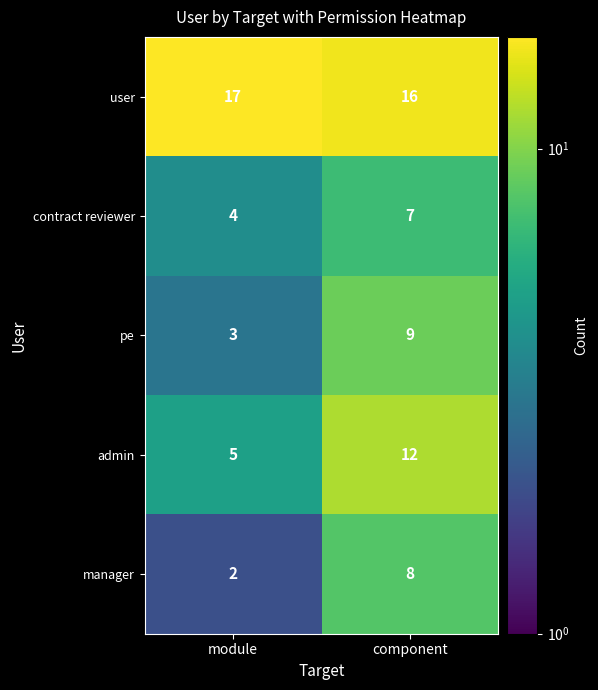

Which label corresponds to the largest value in the chart?

module